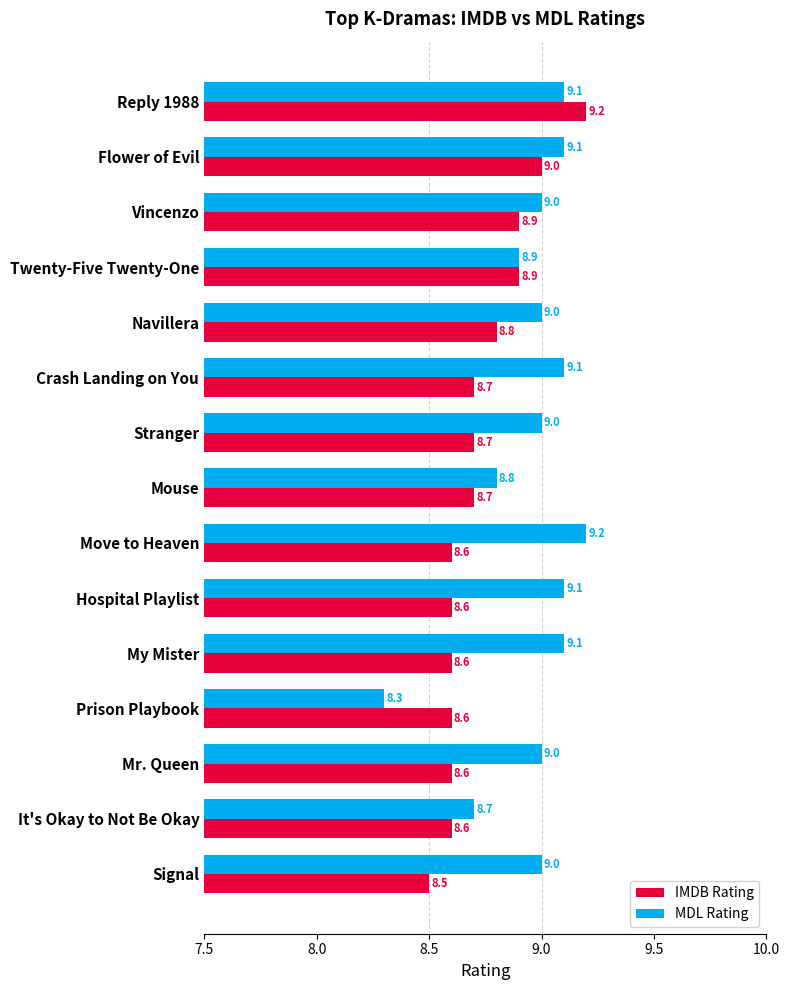

What are all the series names shown in the legend?

IMDB Rating, MDL Rating